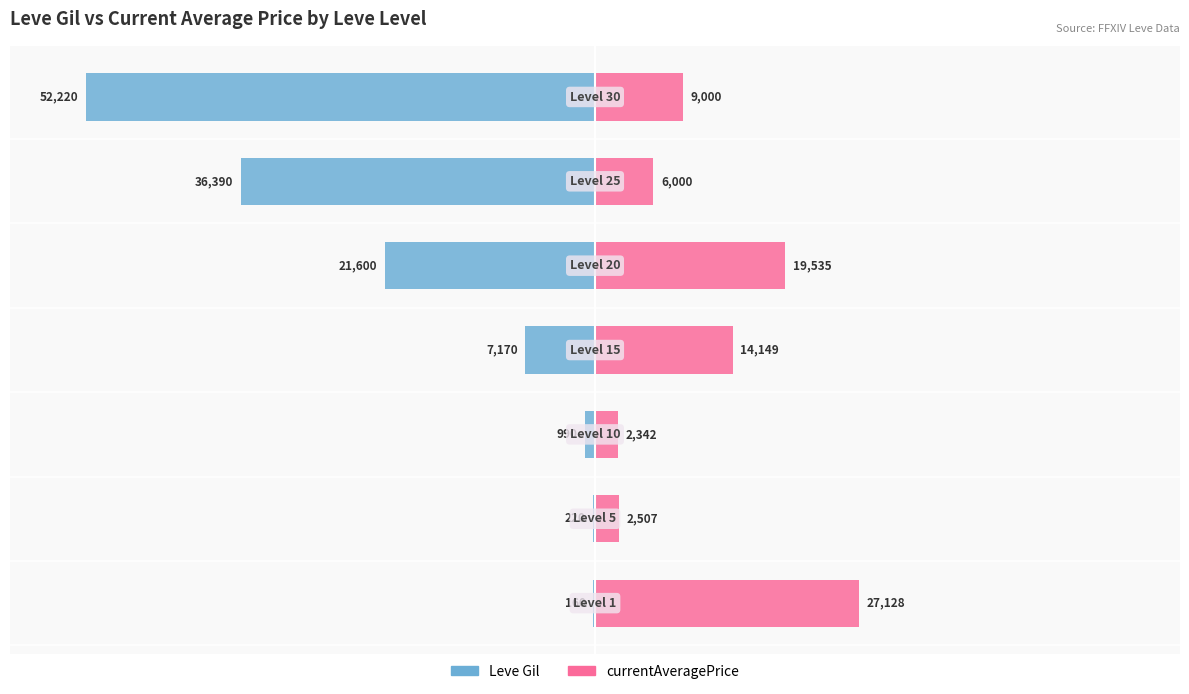

List the labels in order of Leve Gil value, largest first.

0, 1, 2, 3, 4, 5, 6